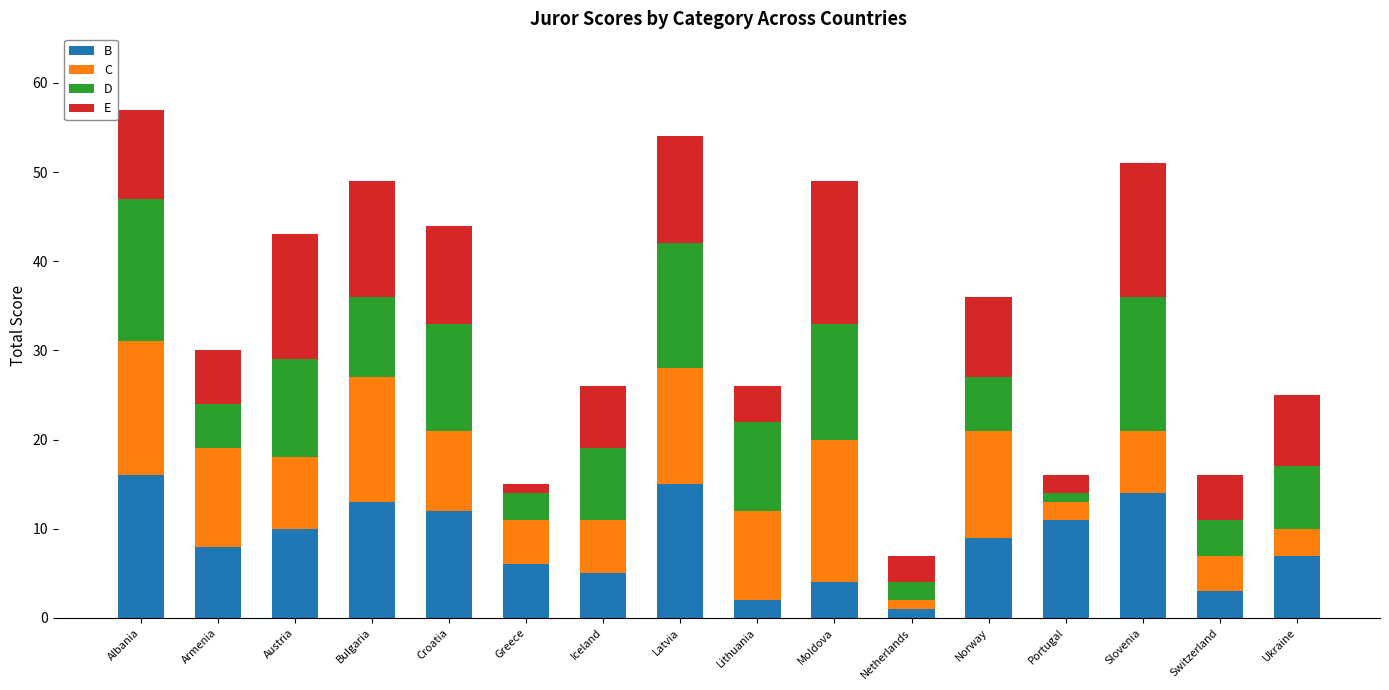

What is the sum of all B values?

136